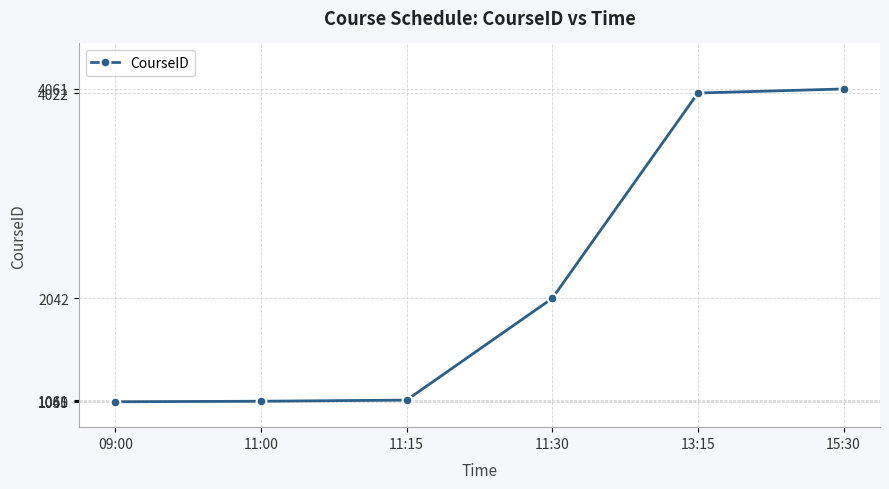

What is the average value?

2214